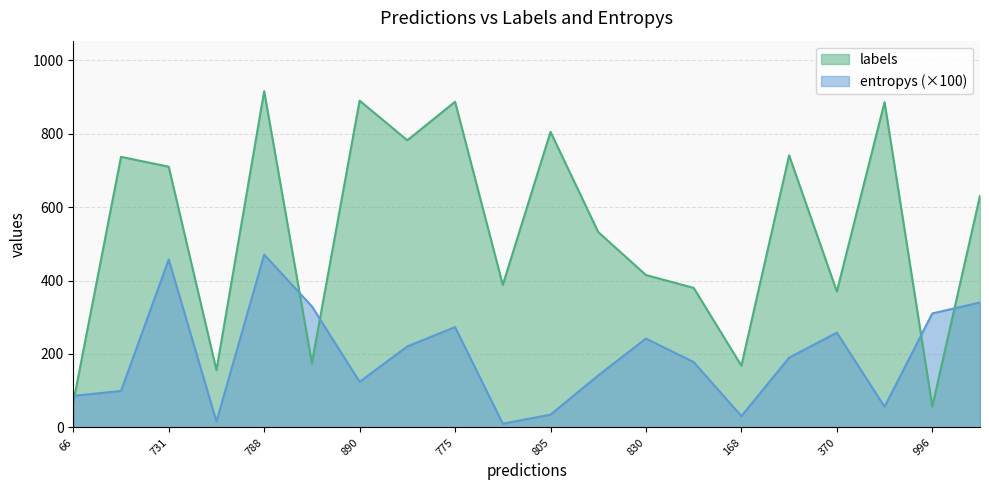

Rank the series by their maximum value, from lowest to highest.

entropys (×100), labels